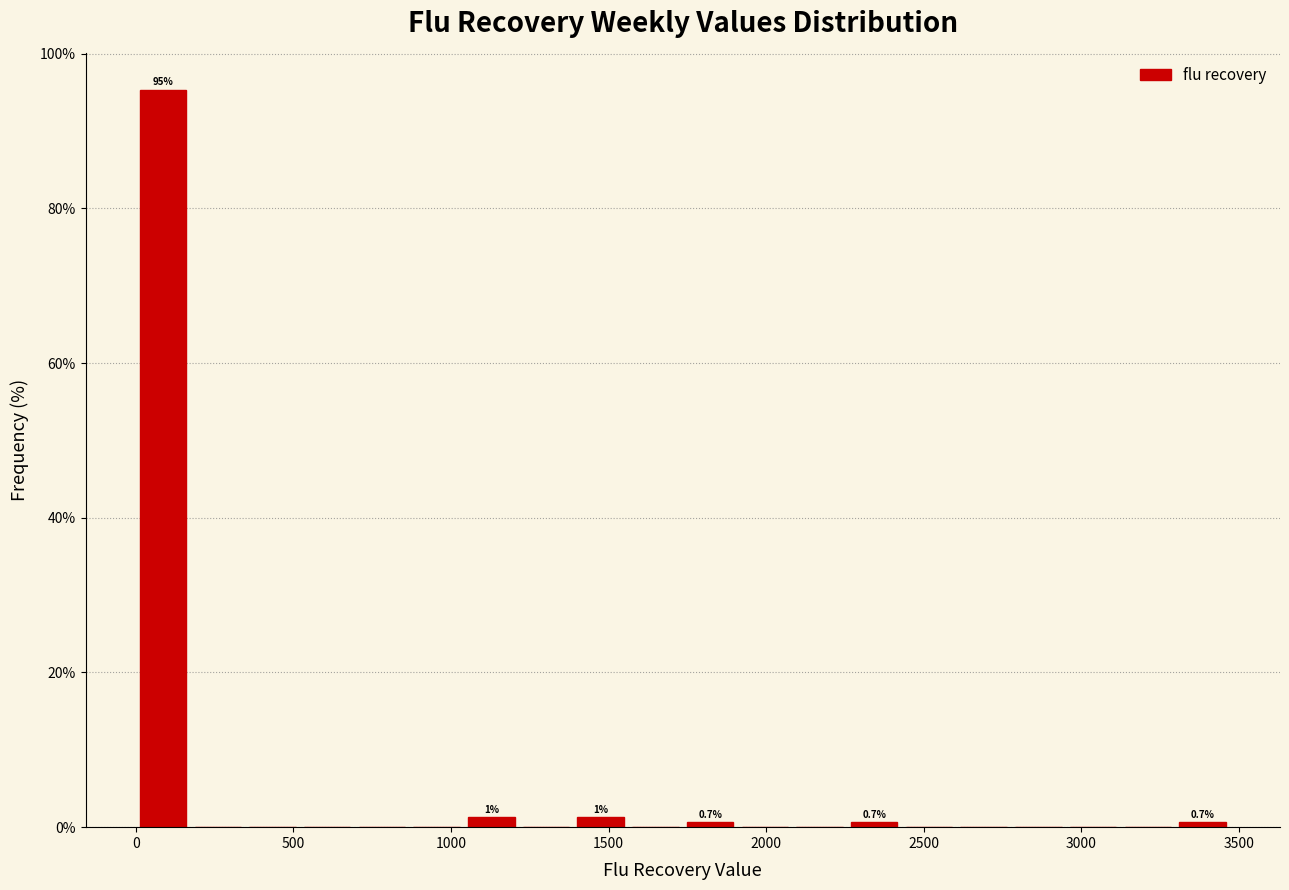

Around what value on the x-axis is the tallest bar? Give the approximate position of its centre, as read against the axis.

100